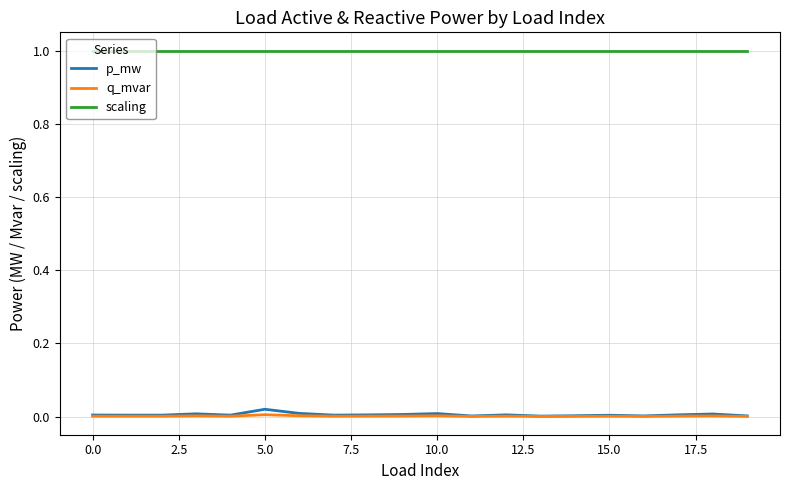

True or false: q_mvar and scaling cross at least once.

False